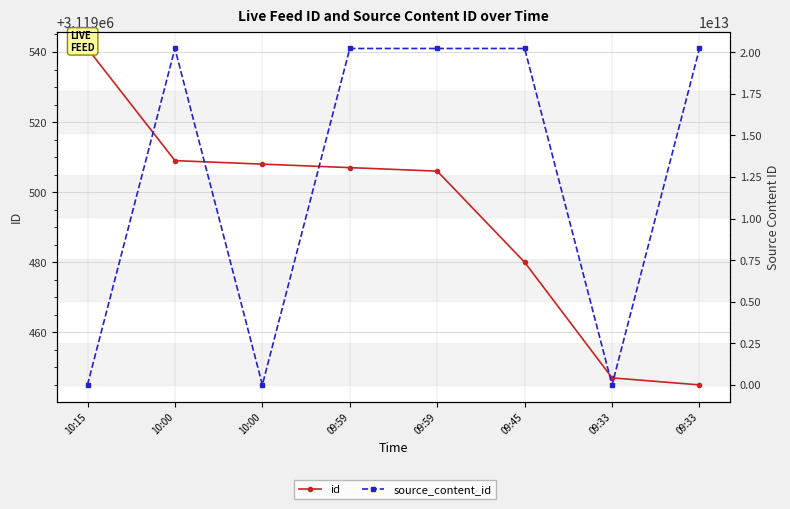

What are all the series names shown in the legend?

id, source_content_id